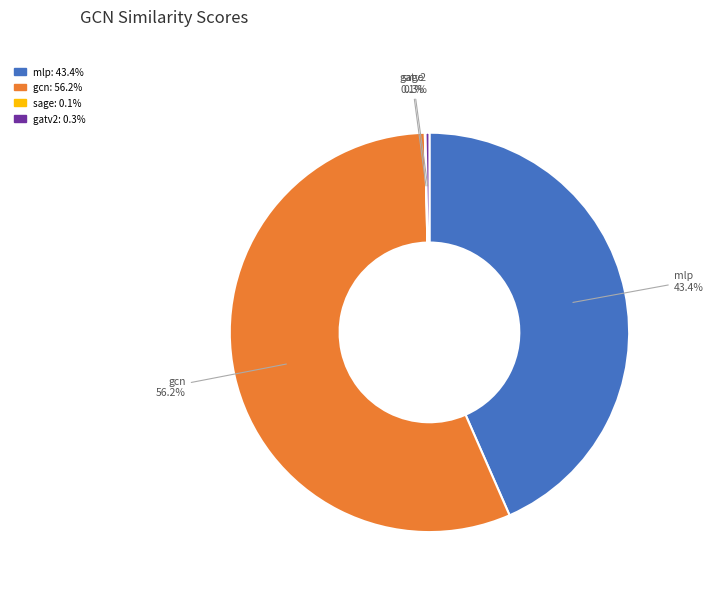

Between gatv2 and gcn, which is larger?

gcn